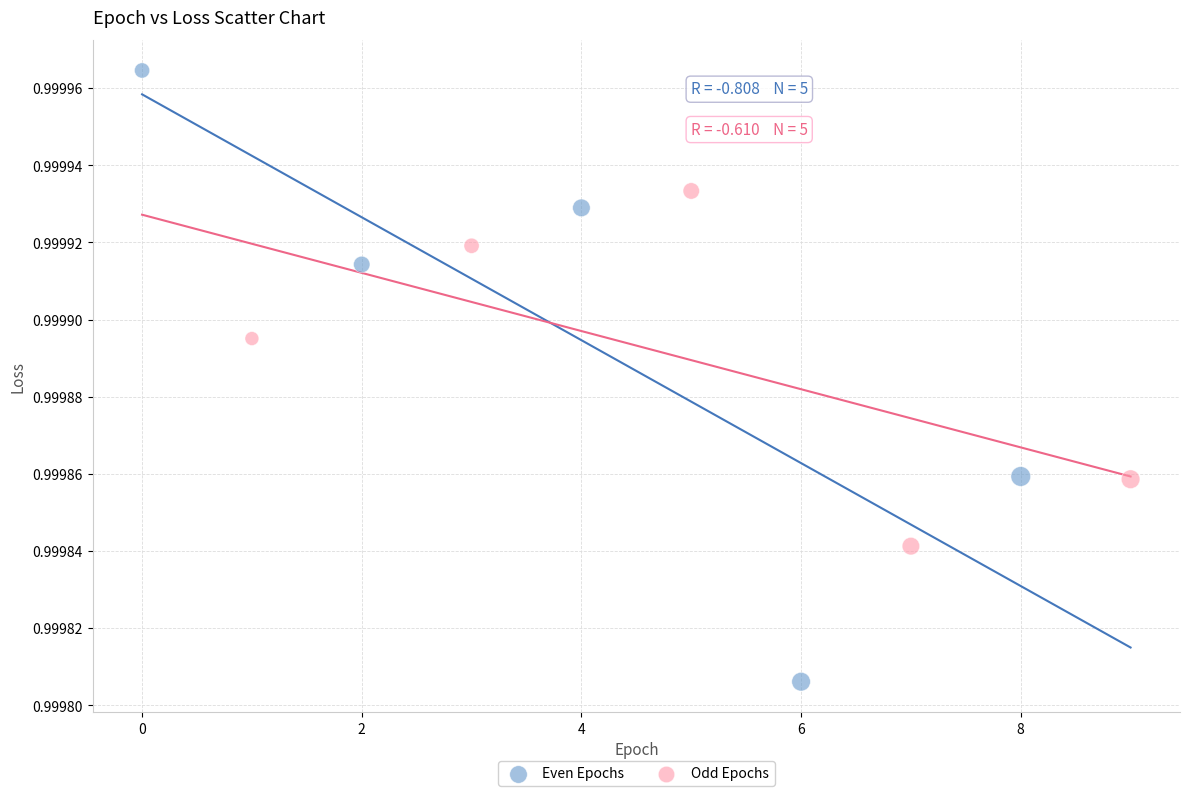

What are all the series names shown in the legend?

Even Epochs, Odd Epochs